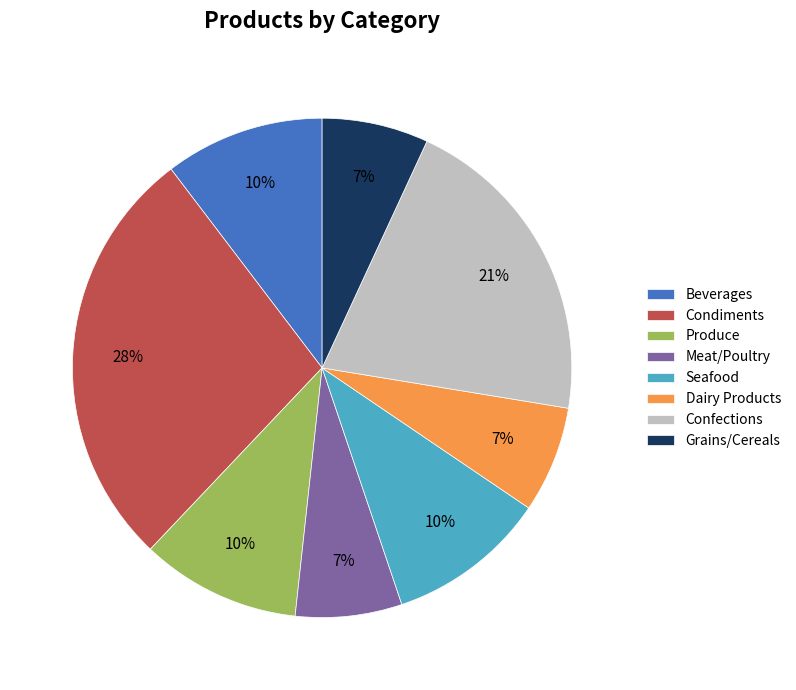

To the nearest percent, what is the average slice percentage?

12%